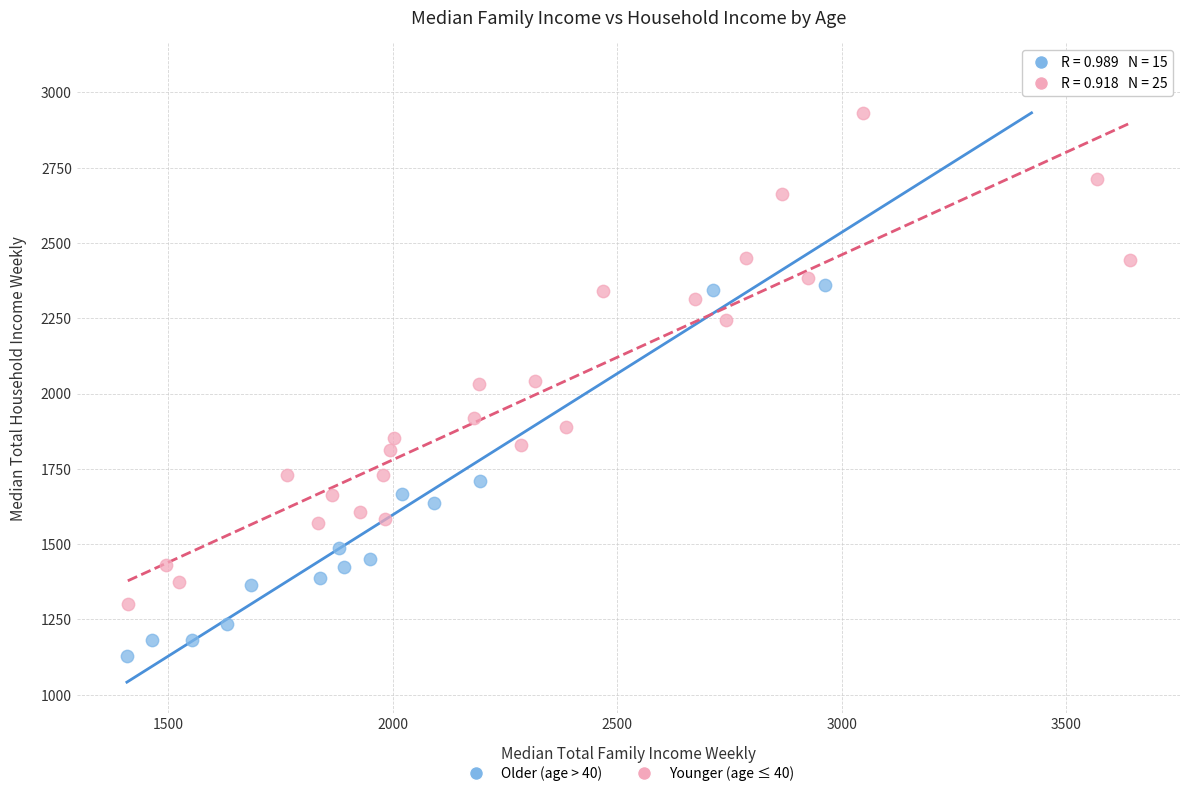

Which series contains the lowest Y value?

Older (age > 40)